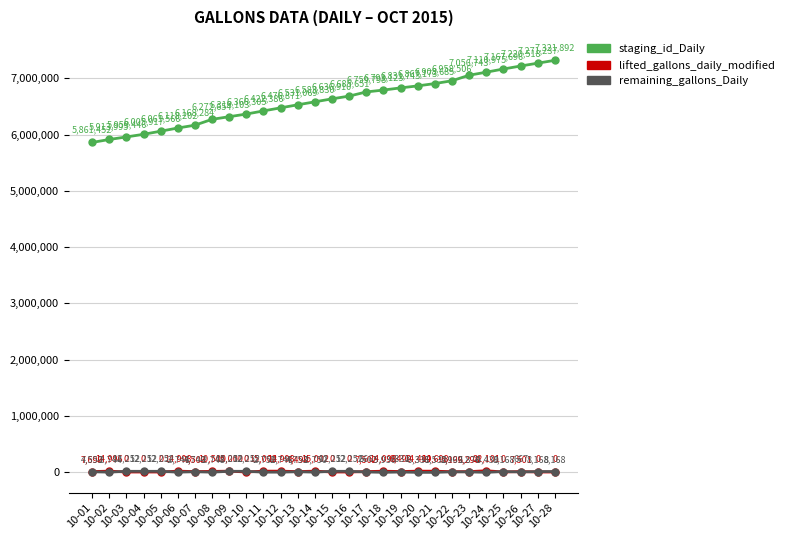

Does the chart display data point markers on the line(s)?

Yes